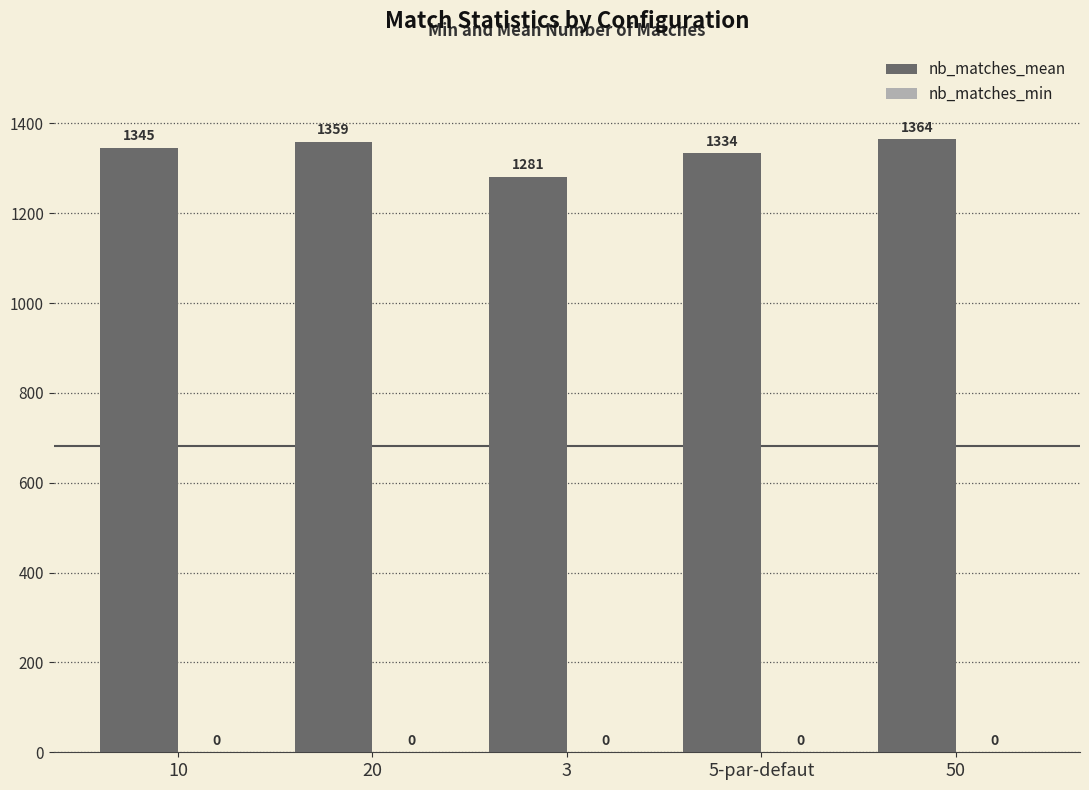

Where is the data nearest to the value 1322?

5-par-defaut